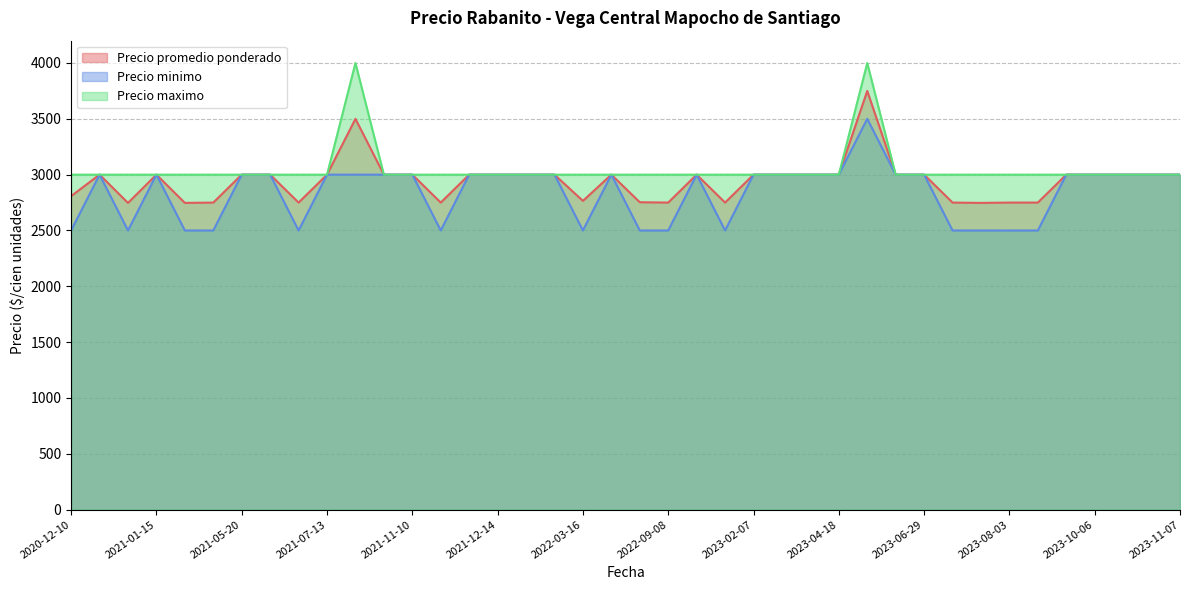

The value of Precio minimo at 2022-03-16 is 2500. True or false?

True